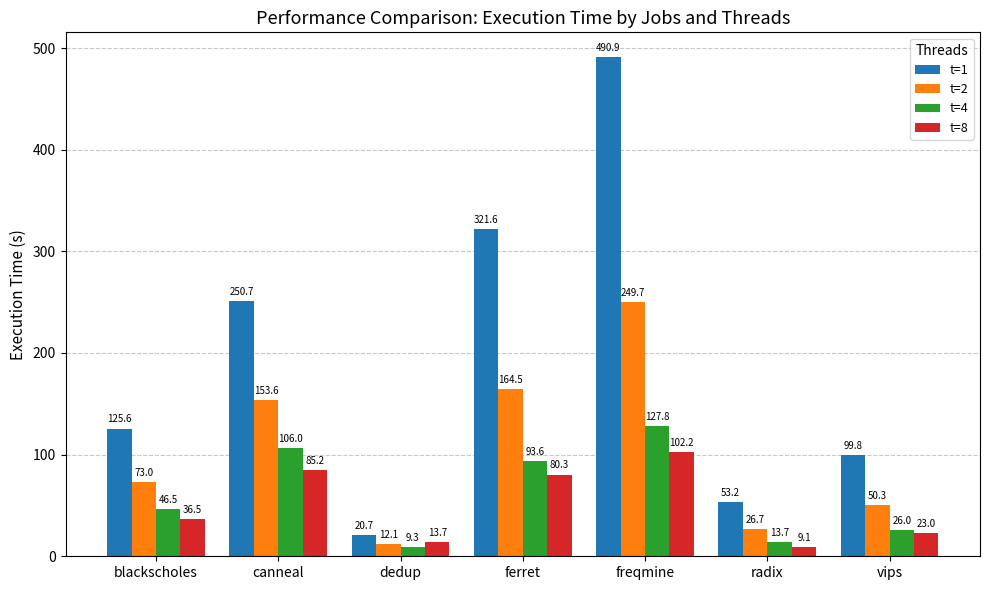

What is the difference between the t=2 values at dedup and vips?

38.2